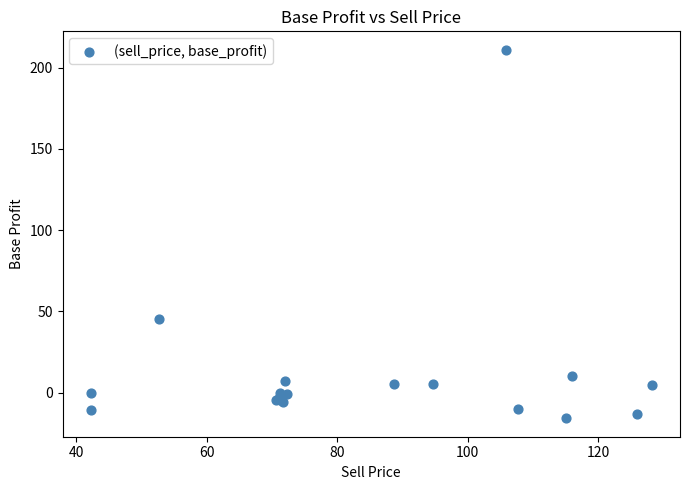

What Y value in the scatter plot is closest to 97?

45.3